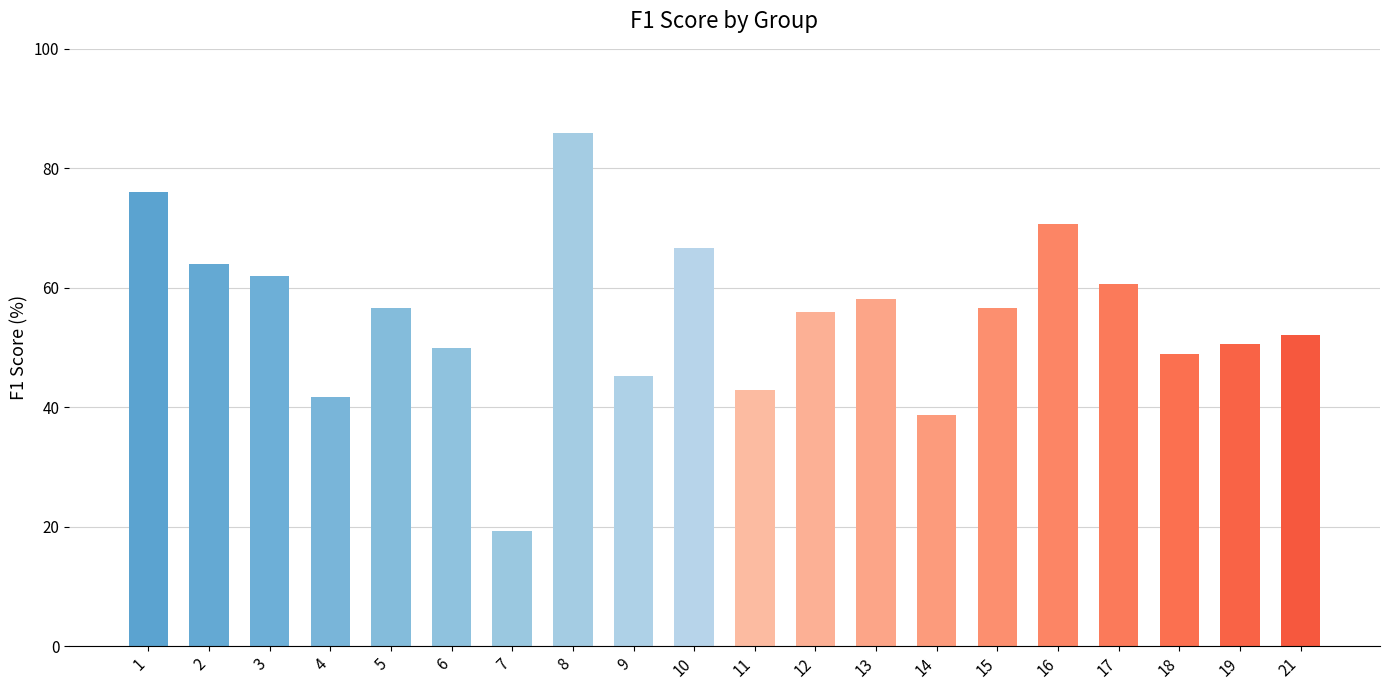

What value does the data have at 8?

85.8